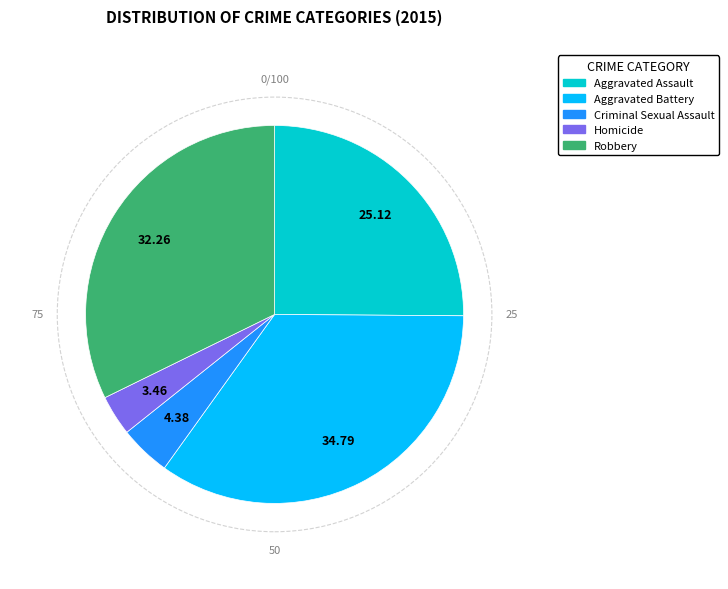

The Robbery slice represents 32% of the pie. True or false?

True